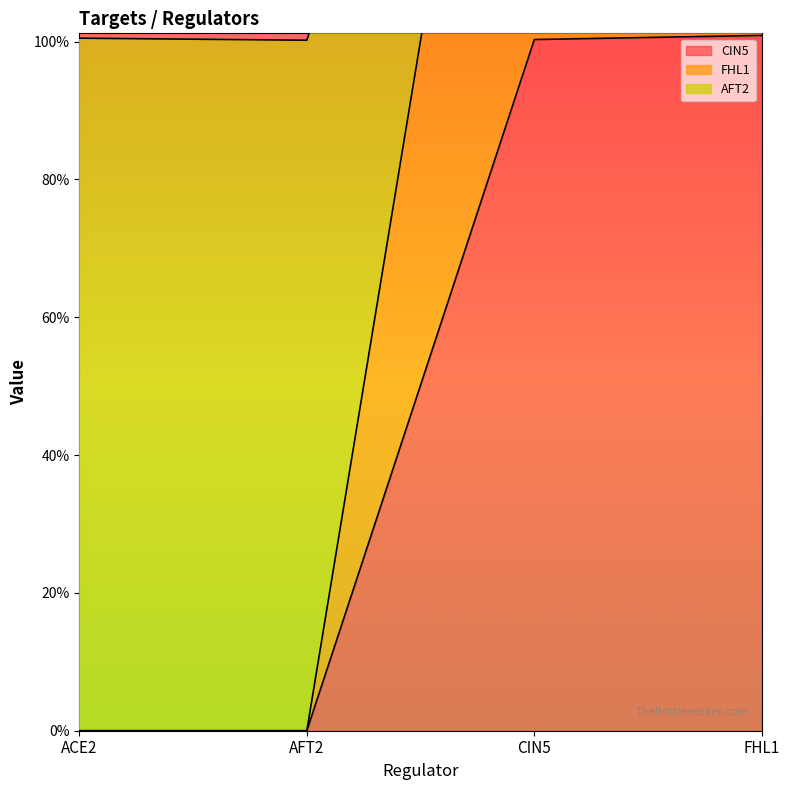

Which series has the widest spread of values?

FHL1